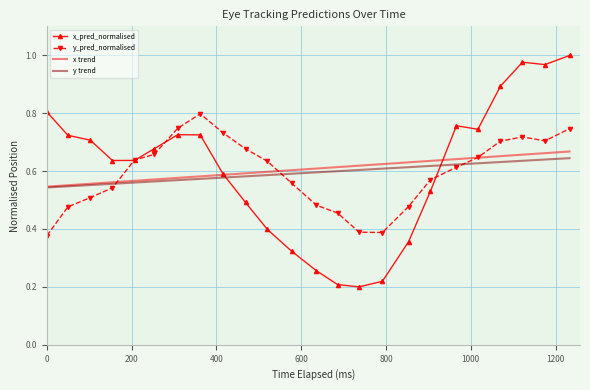

Which series has the largest range (max minus min)?

x_pred_normalised